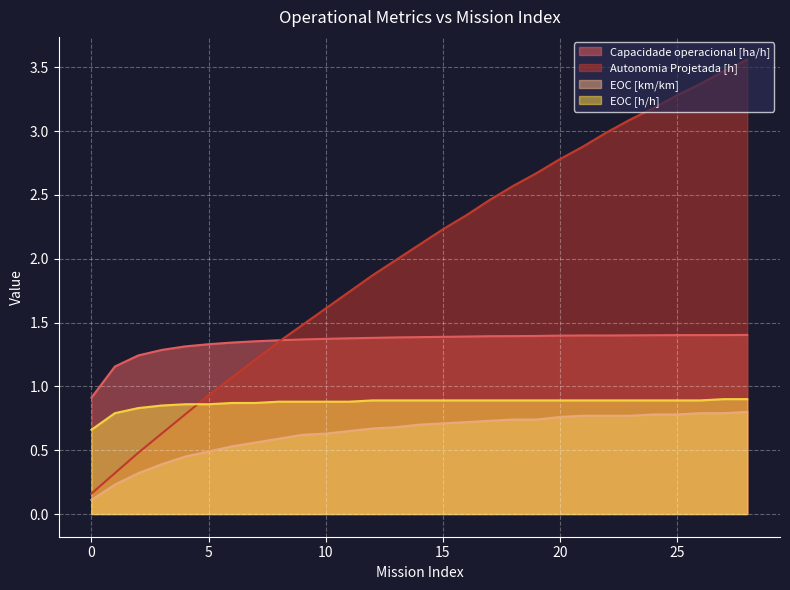

True or false: EOC [h/h] has a value of 0.9 at 16.

True